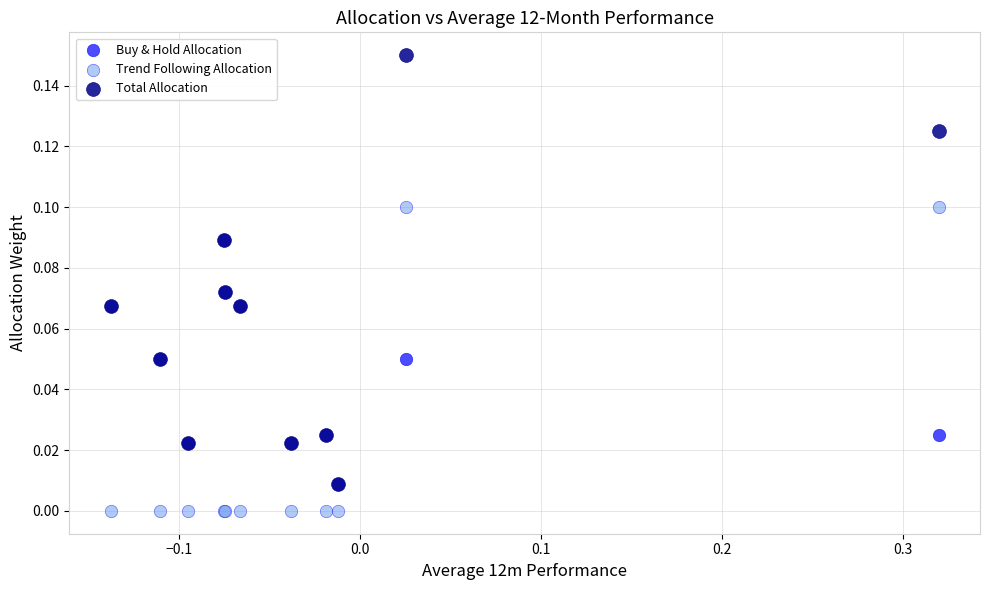

Which series reaches the minimum Y coordinate?

Trend Following Allocation